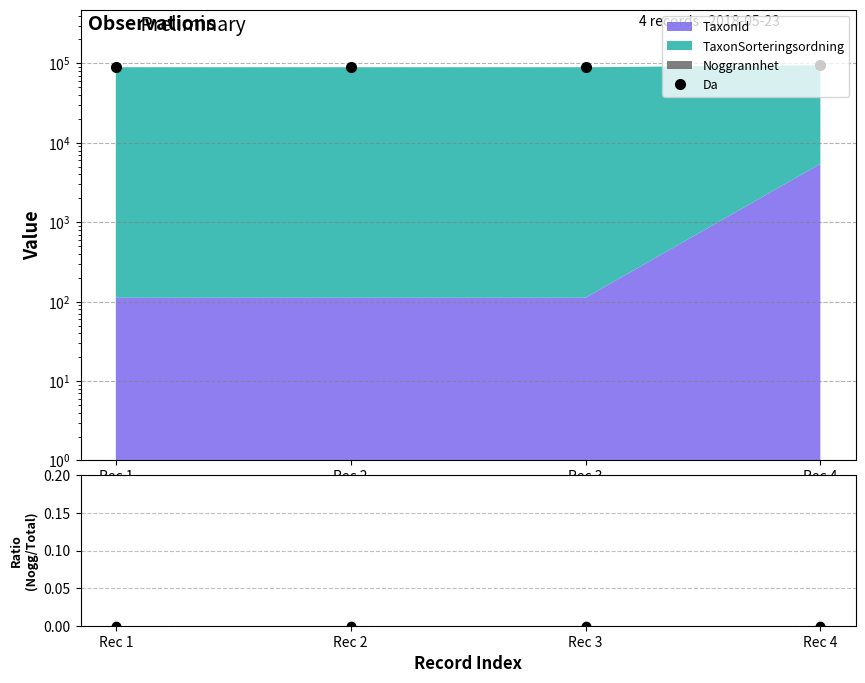

Reading left to right, what are all the values shown in this chart?

Da: Rec 1=89460.0	Rec 2=89460.0	Rec 3=89460.0	Rec 4=94847.0
Noggrannhet/Total: Rec 1=0.0	Rec 2=0.0	Rec 3=0.0	Rec 4=0.0